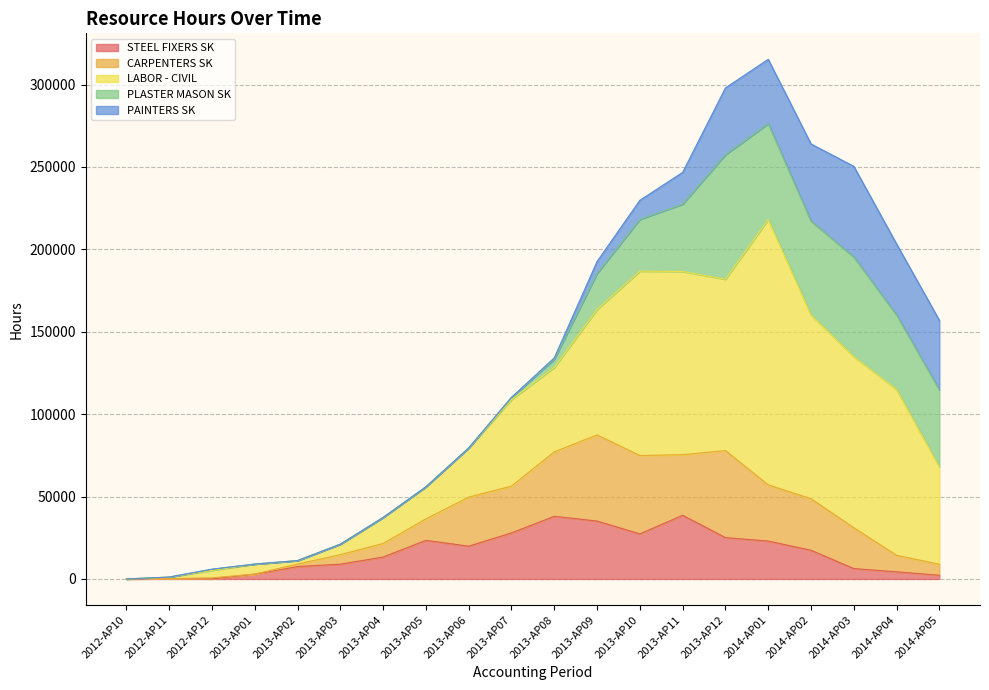

Reading left to right, list all the values displayed in this chart.

STEEL FIXERS SK: 0	161	64	2878	7522	8959	13290	23418	19882	27934	38001	35142	27341	38624	25092	22983	17411	6307	4313	2266
CARPENTERS SK: 0	40	630	80	1512	5789	8235	13031	29778	28382	39094	52262	47555	36787	52816	34102	31263	24794	10050	6644
LABOR - CIVIL: 0	901	4531	6005	2111	6348	15785	19484	29814	52531	51250	76104	111868	111143	103960	160983	111468	103814	100578	58990
PLASTER MASON SK: 0	45	700	80	0	0	0	0	0	1338	4903	21867	31416	40853	75542	58192	57026	60428	45248	46852
PAINTERS SK: 0	0	0	0	0	0	0	0	0	0	904	7244	11561	19297	40502	39031	46764	55019	43034	42163